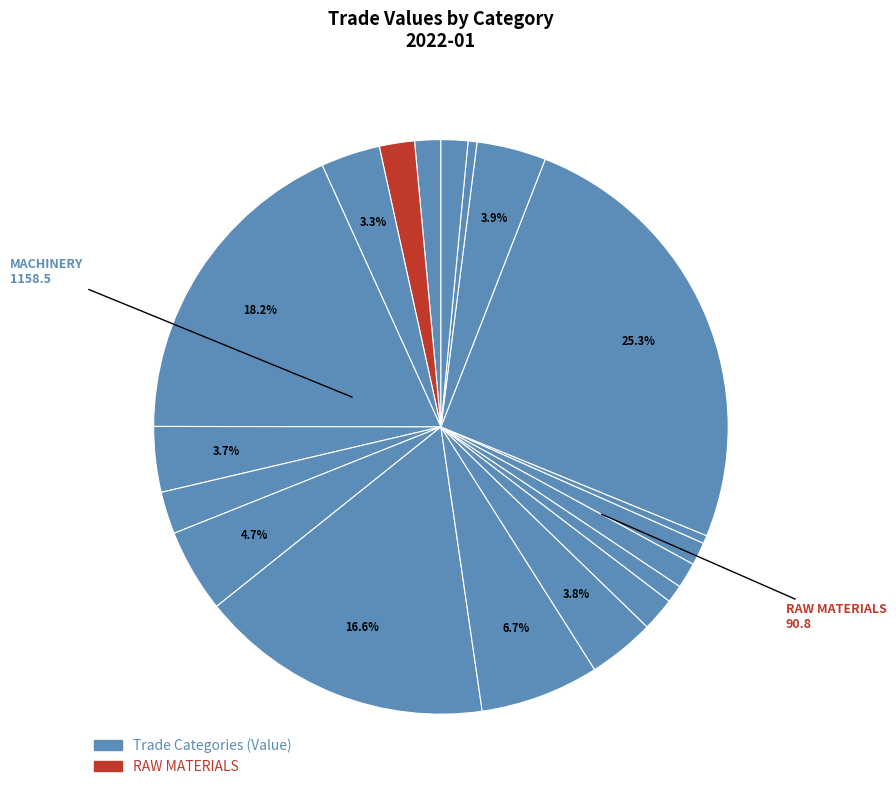

Count the number of slices in the pie.

19